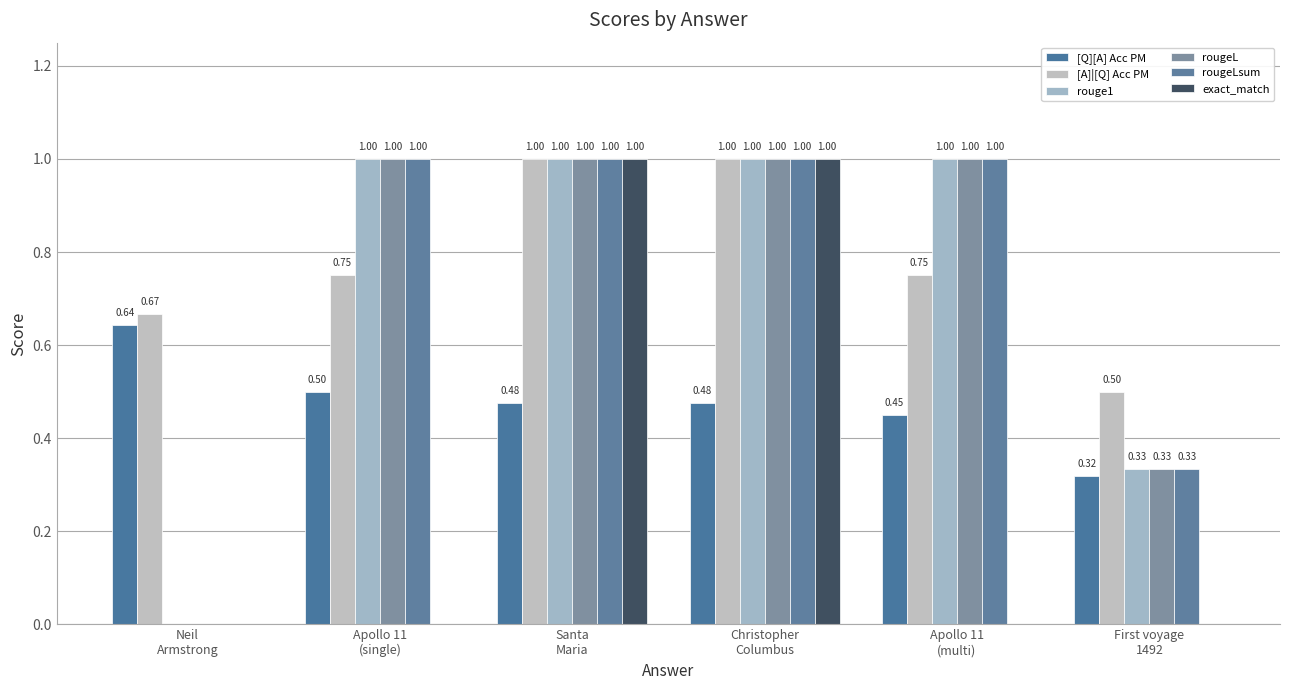

How many data points does each series have?

6